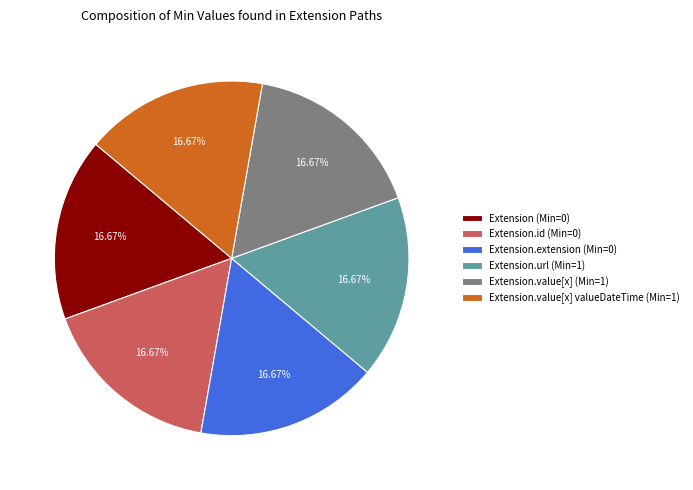

Is the sum of Extension.value[x] (Min=1) and Extension.id (Min=0) greater than half?

No